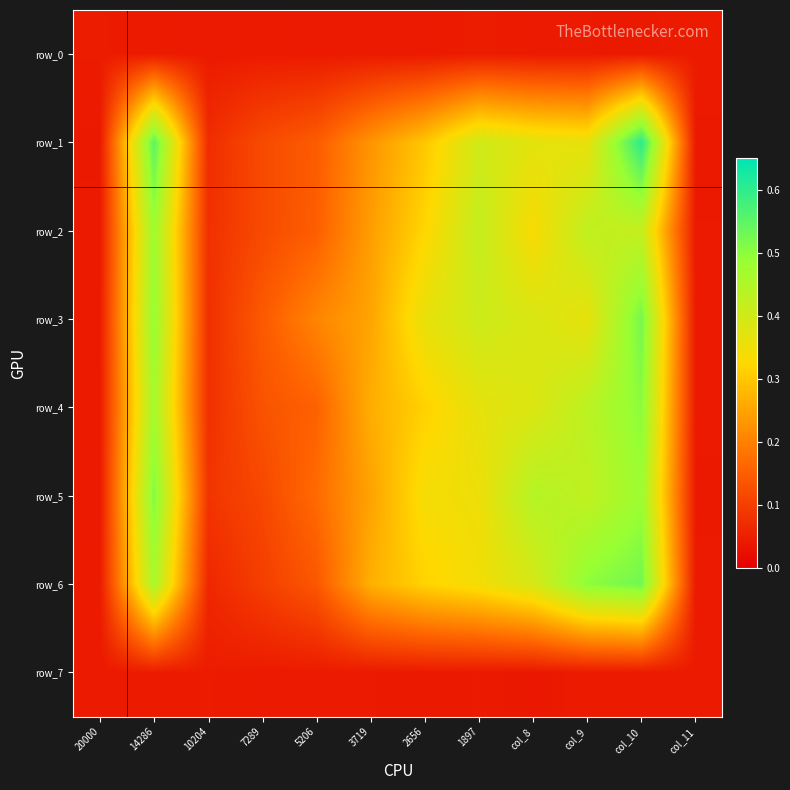

The value of row_4 at col_10 is 0.5. True or false?

True